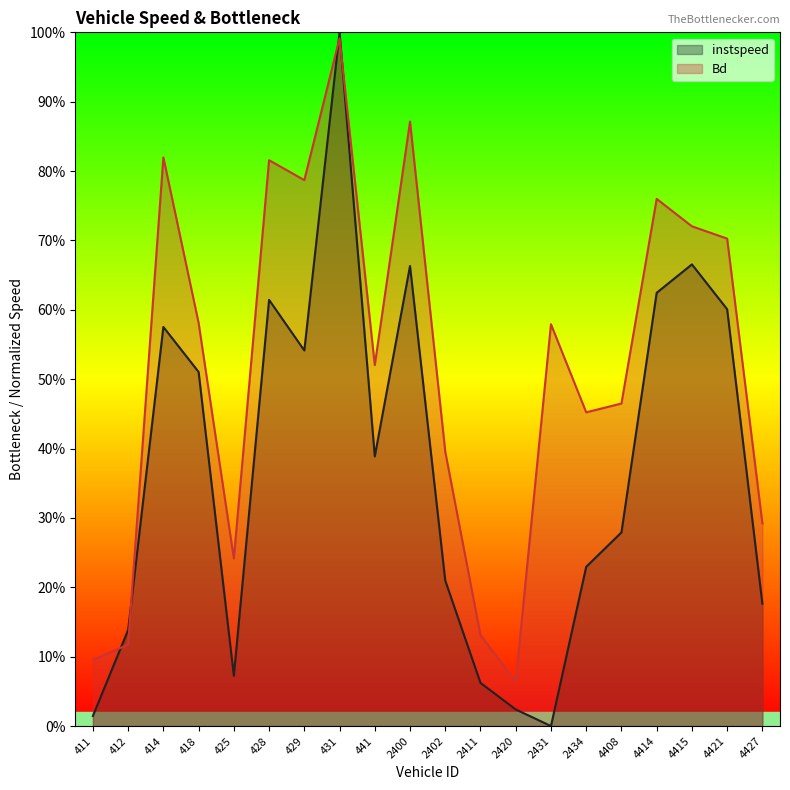

Rank the series by their average value, from lowest to highest.

instspeed, Bd